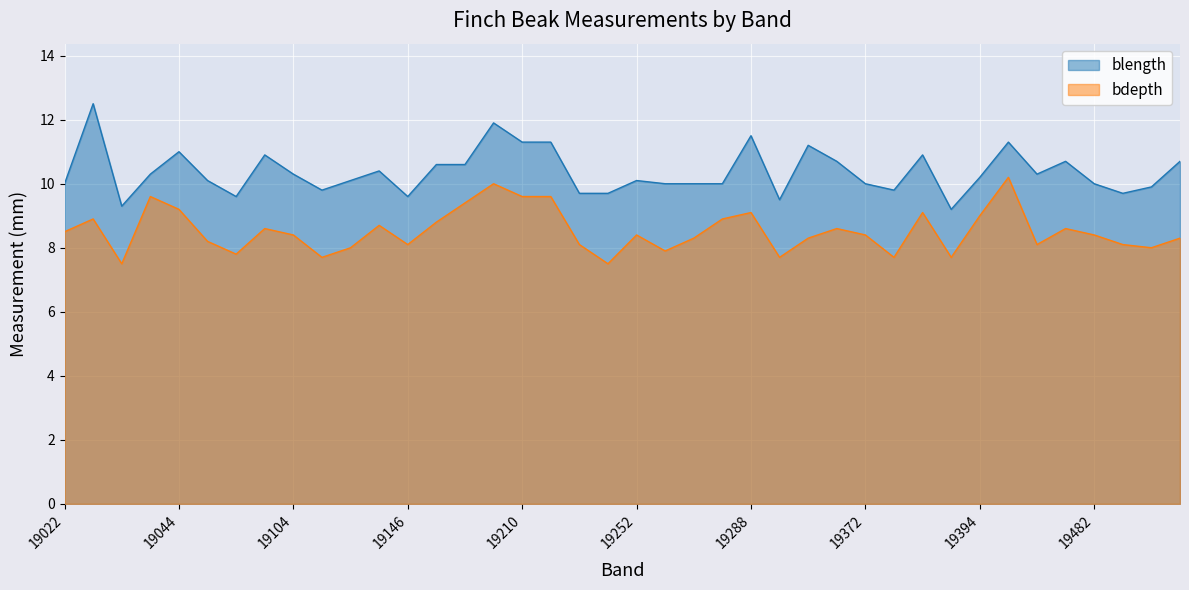

At which category is the sum across all series the highest?

19203